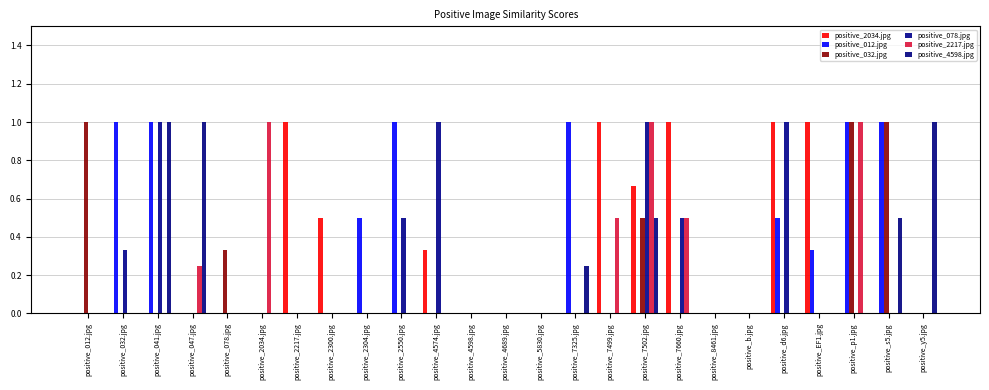

What is the spread (max minus min) of values at positive_4574.jpg?

1.0